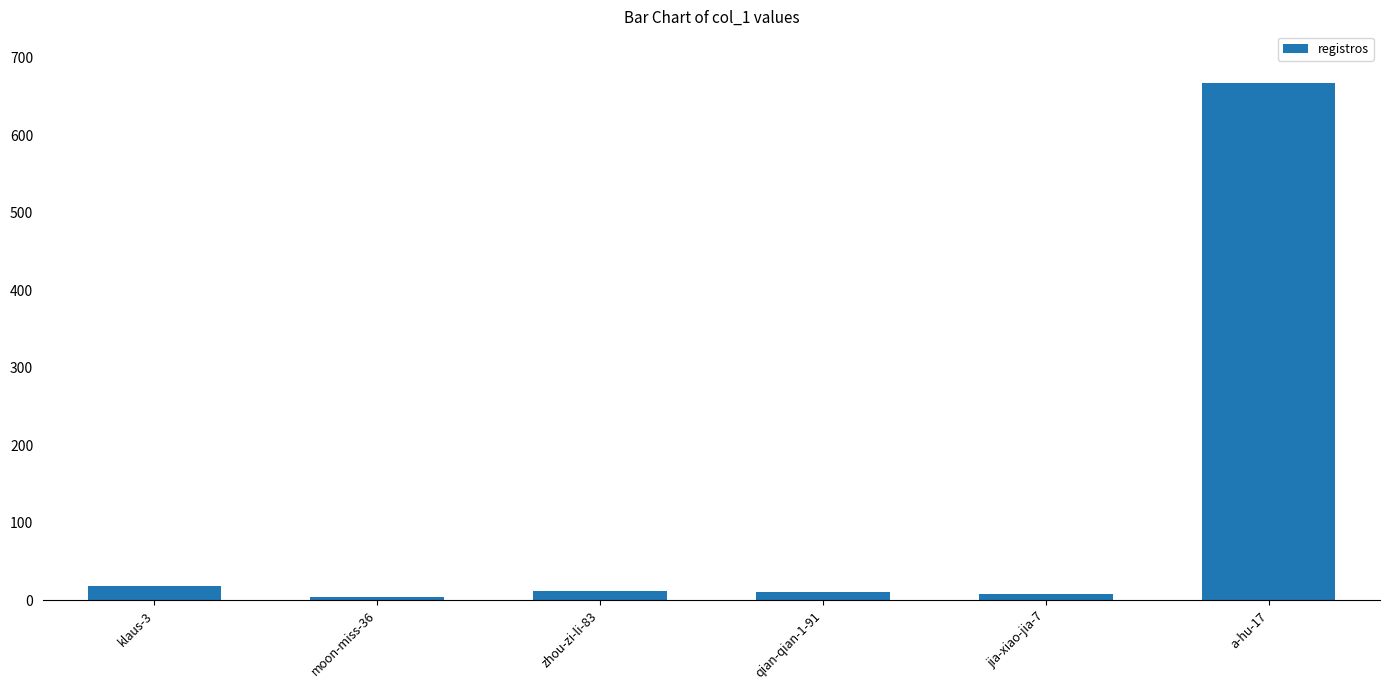

Approximately how many times larger is the value at qian-qian-1-91 compared to jia-xiao-jia-7?

1.4